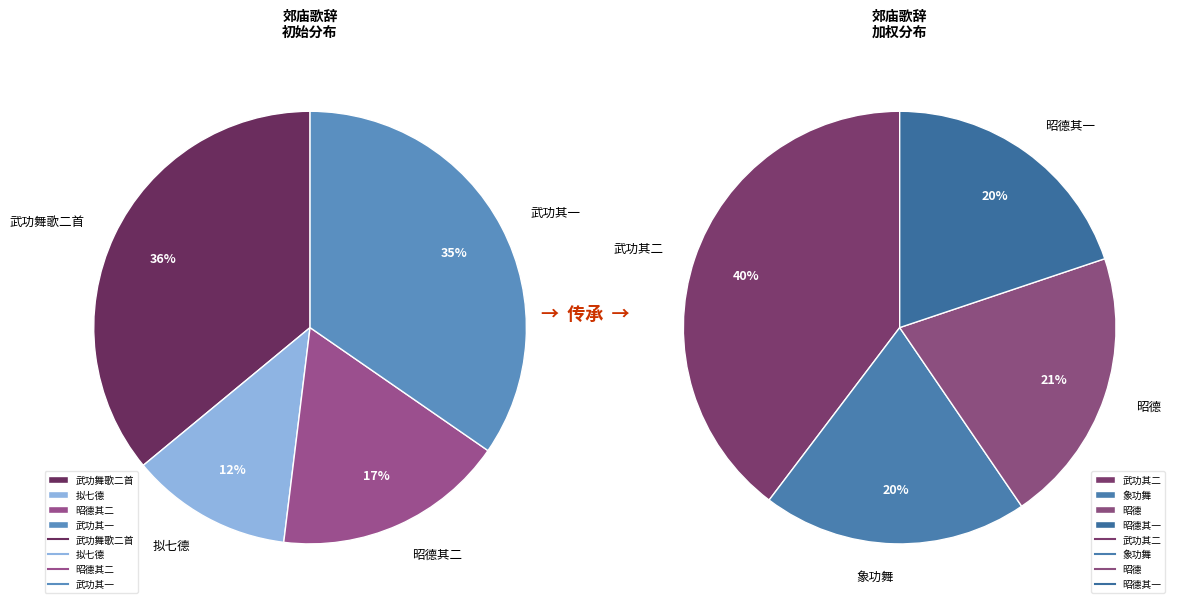

Does 郊庙歌辞 晋昭德成功舞歌 武功舞歌二首 其二 represent more than half of the total?

No